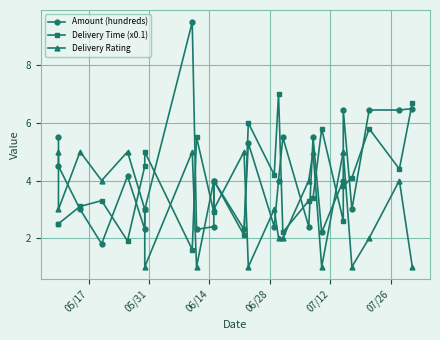

What is the difference between the second highest and second lowest values in the Delivery Rating series?

4.0